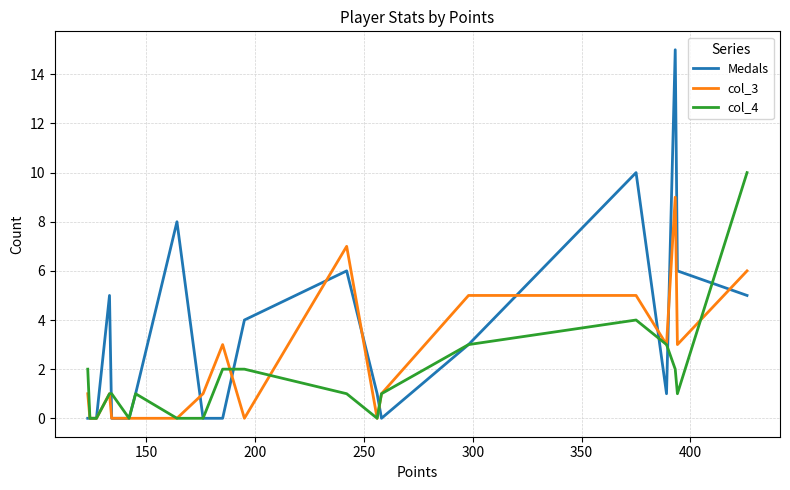

How many distinct data groups are displayed?

3